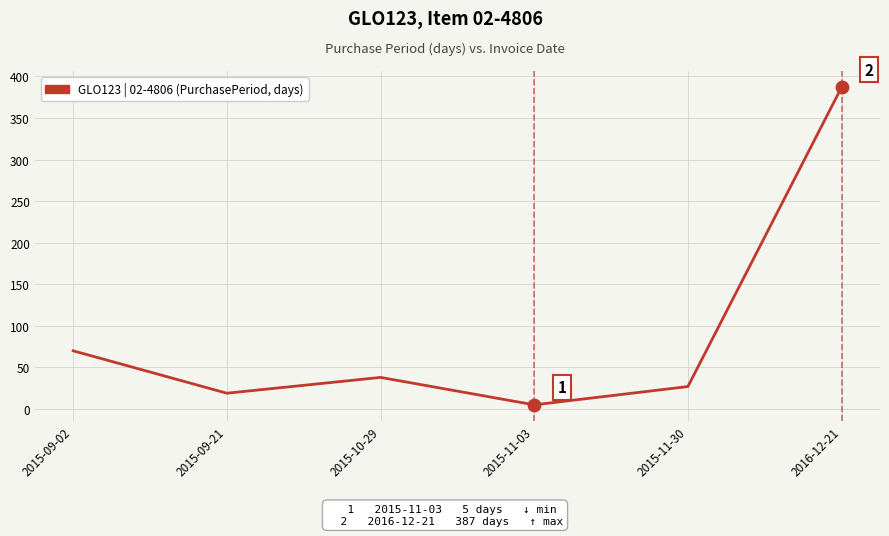

Approximately how many times larger is the value at 2015-11-30 compared to 2015-10-29?

0.7